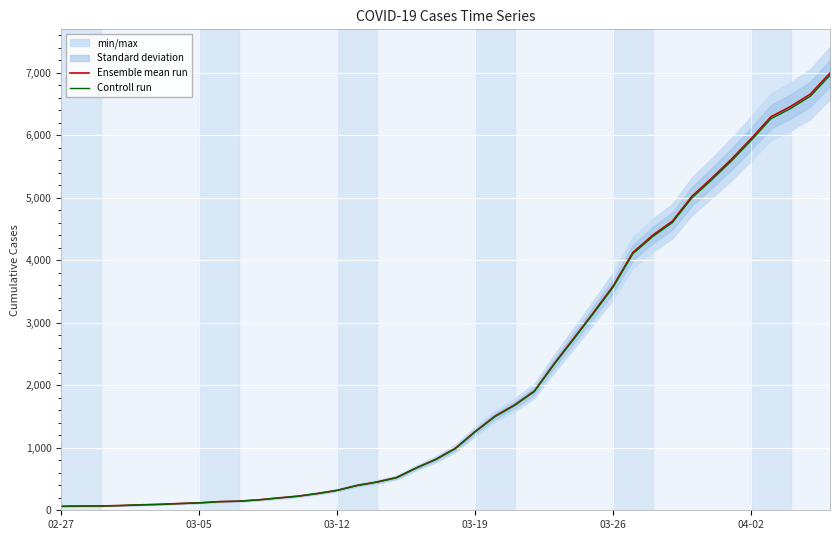

Reading left to right, transcribe all the data shown in this chart.

Ensemble mean run: 64.0	68.0	69.0	76.0	87.0	95.0	108.0	119.0	138.0	146.0	167.0	197.0	226.0	269.0	320.0	398.0	452.0	523.0	677.0	816.0	993.0	1261.0	1505.0	1686.0	1908.0	2344.0	2752.0	3165.0	3589.0	4125.0	4399.0	4625.0	5025.0	5314.0	5617.0	5947.0	6295.0	6460.0	6657.0	6995.0
Controll run: 63.7	67.7	68.7	75.6	86.6	94.5	107.5	118.4	137.3	145.3	166.2	196.0	224.9	267.7	318.4	396.0	449.7	520.4	673.6	811.9	988.0	1254.7	1497.5	1677.6	1898.5	2332.3	2738.2	3149.2	3571.1	4104.4	4377.0	4601.9	4999.9	5287.4	5588.9	5917.3	6263.5	6427.7	6623.7	6960.0